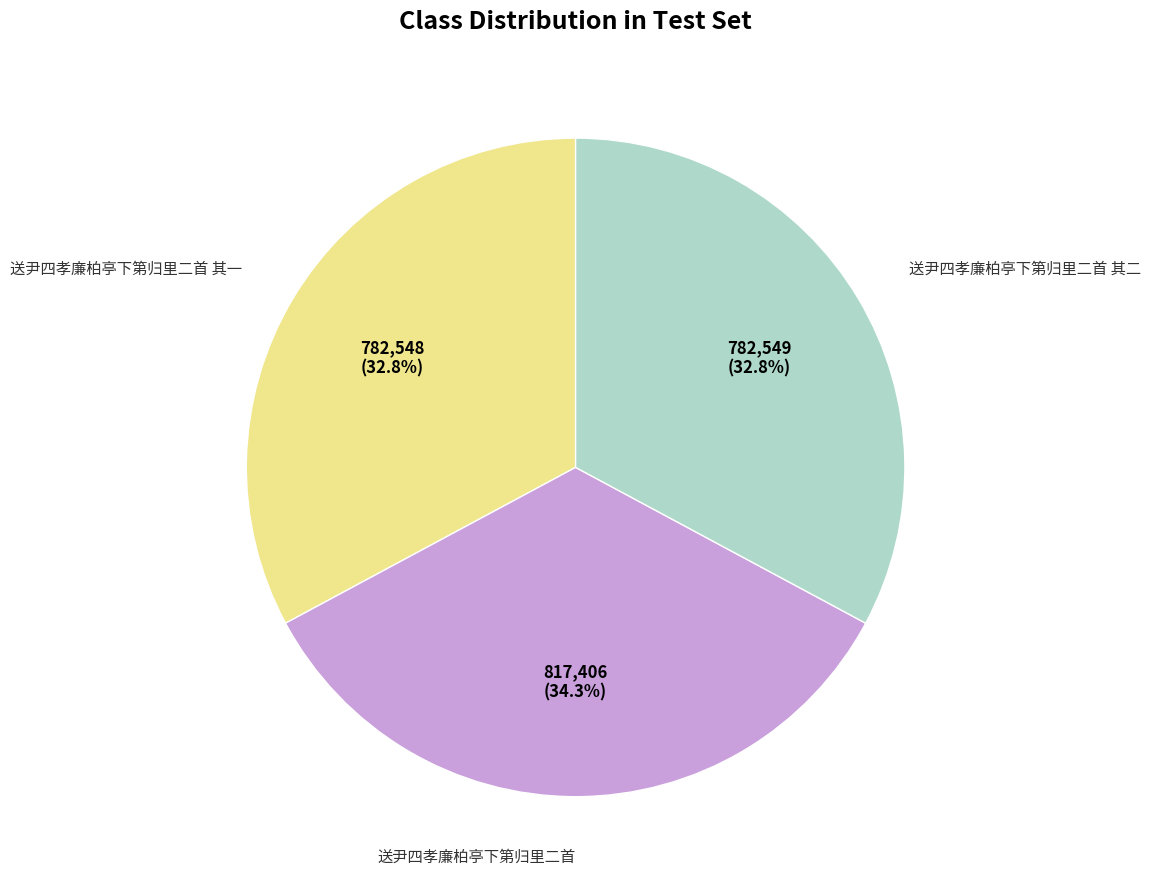

The 送尹四孝廉柏亭下第归里二首 slice represents 28% of the pie. True or false?

False